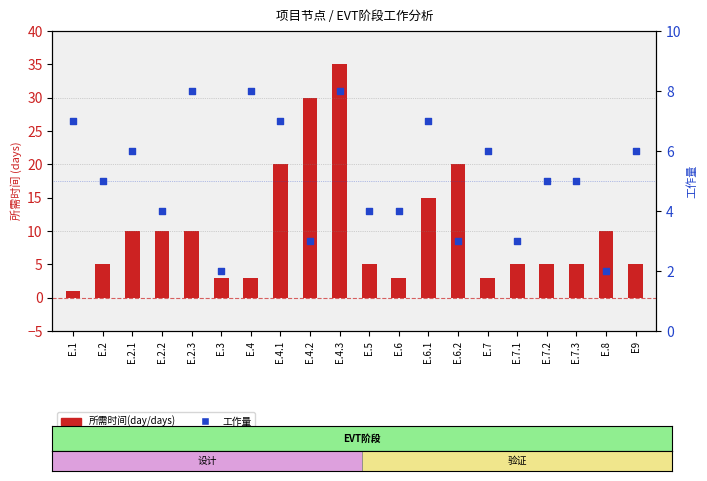

Which series has the largest Y range (max minus min)?

所需时间(day/days)